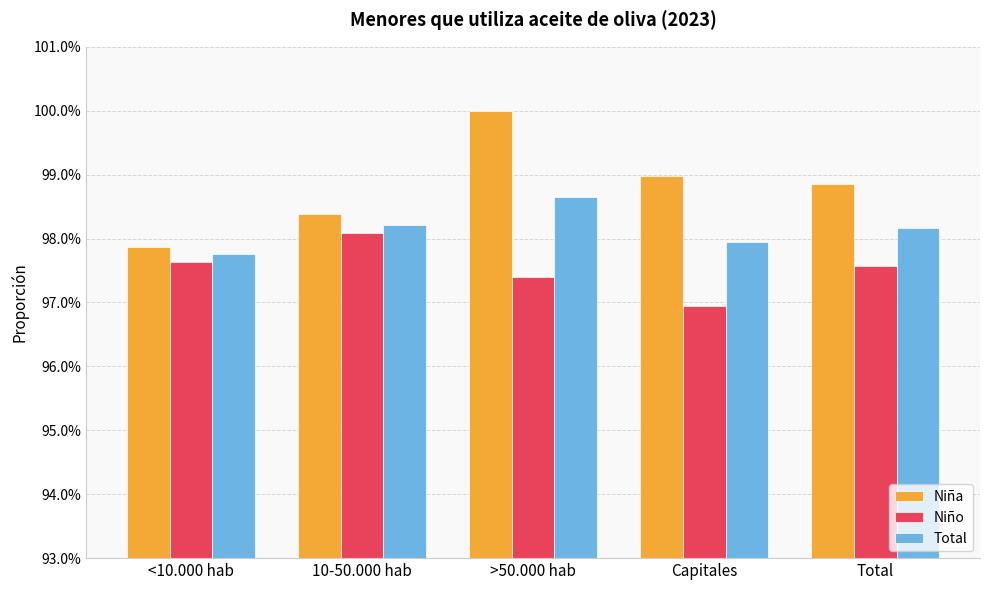

Rank the series at Capitales from lowest to highest value.

Niño, Total, Niña